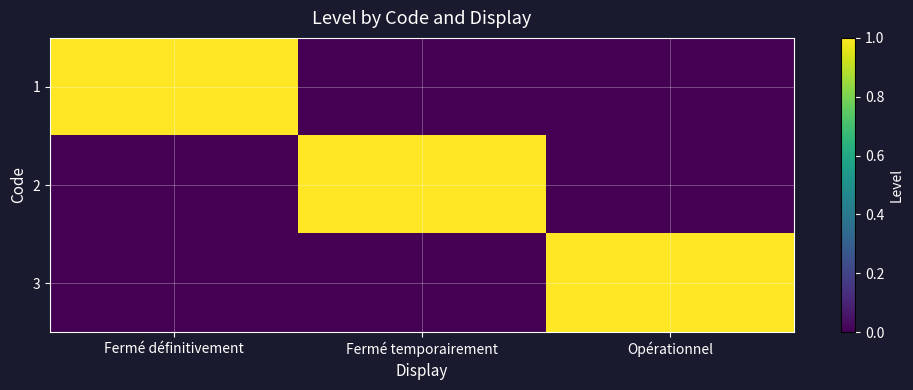

Reading left to right, transcribe all the data shown in this chart.

1: Fermé définitivement=1	Fermé temporairement=0	Opérationnel=0
2: Fermé définitivement=0	Fermé temporairement=1	Opérationnel=0
3: Fermé définitivement=0	Fermé temporairement=0	Opérationnel=1